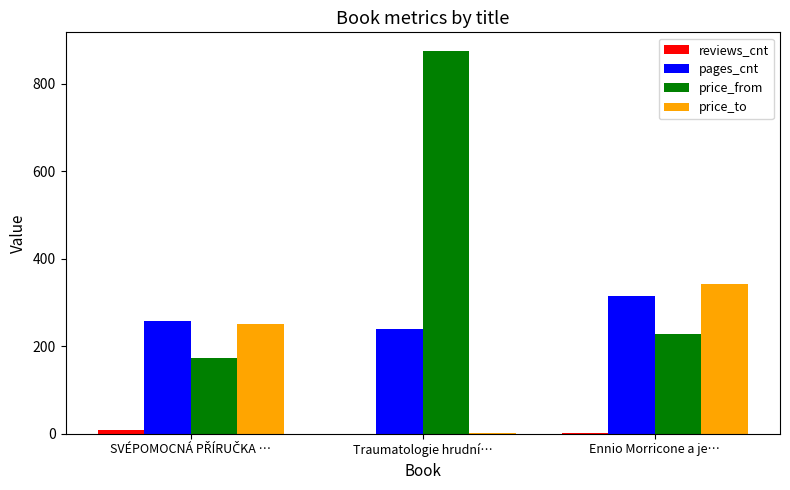

Count the number of data series in this chart.

4